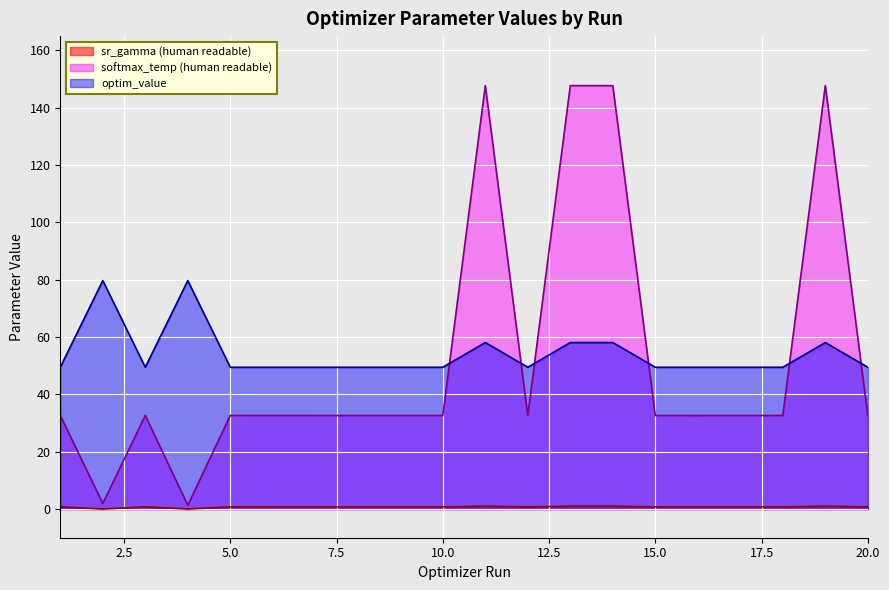

Does the chart display data point markers on the line(s)?

No